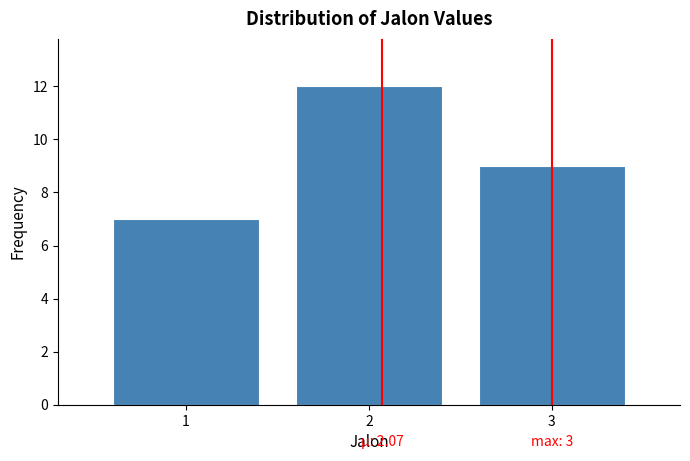

Over which range of the x-axis is the bar tallest?

1.5 to 2.5